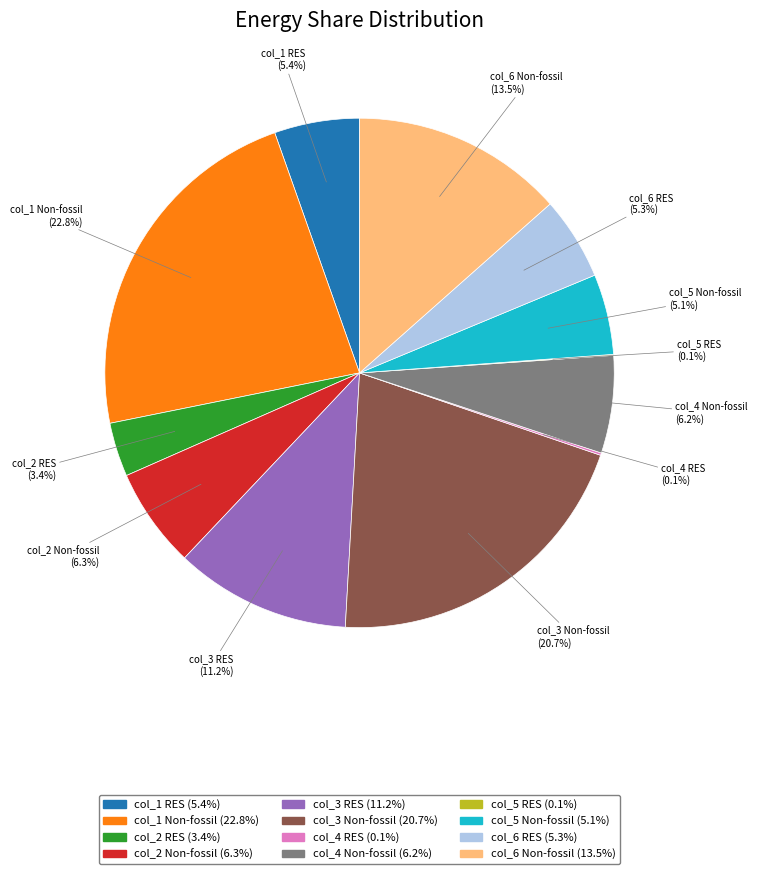

Is there a majority slice in this chart?

No